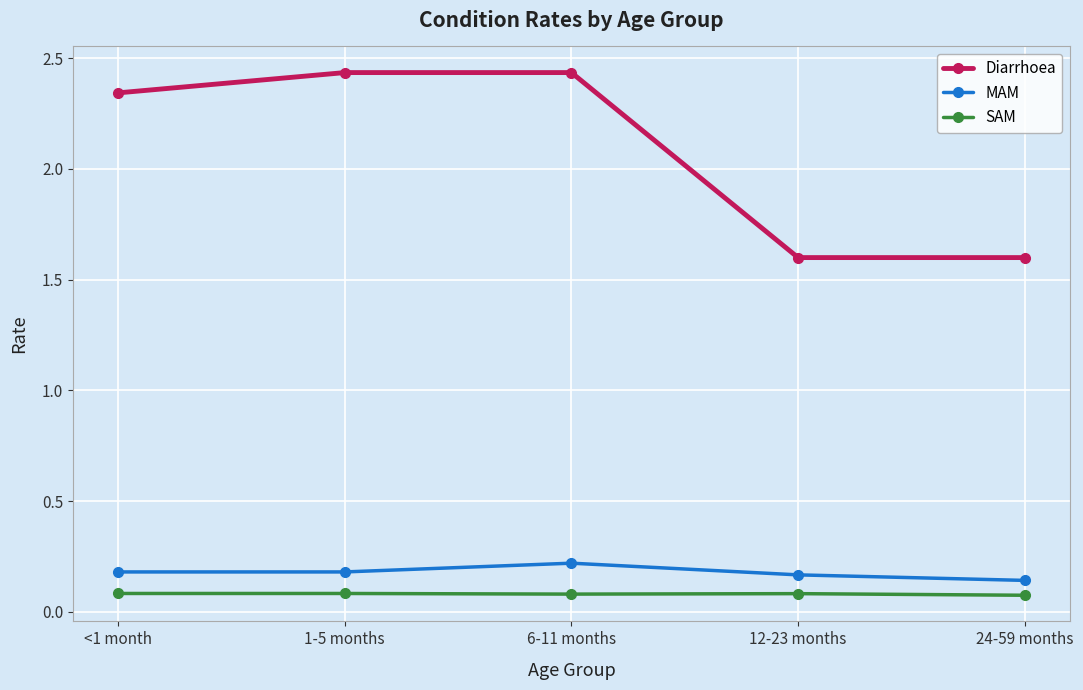

What is the total value across all series at 1-5 months?

2.7